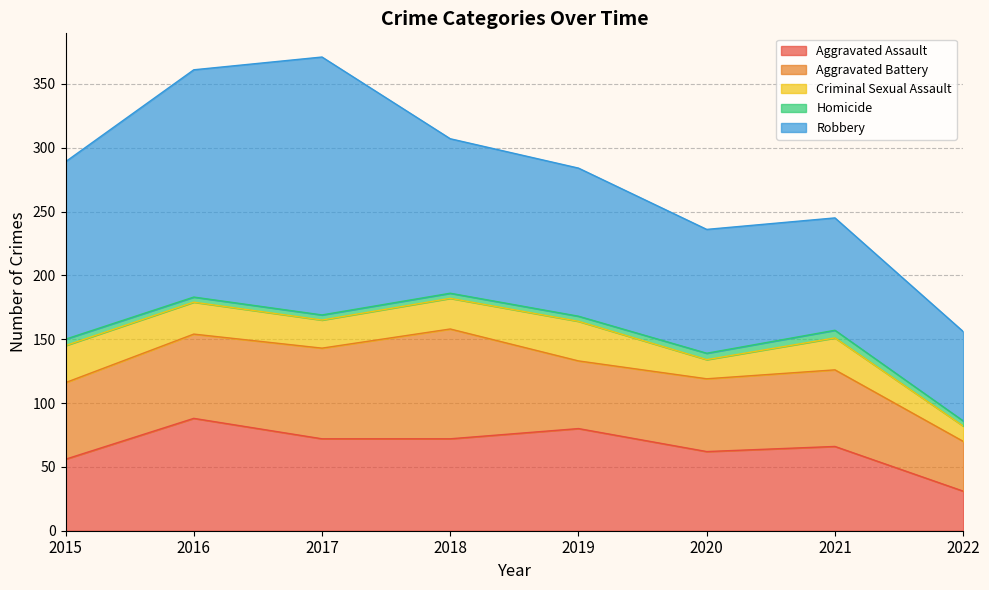

What is the minimum value shown in the chart?

4